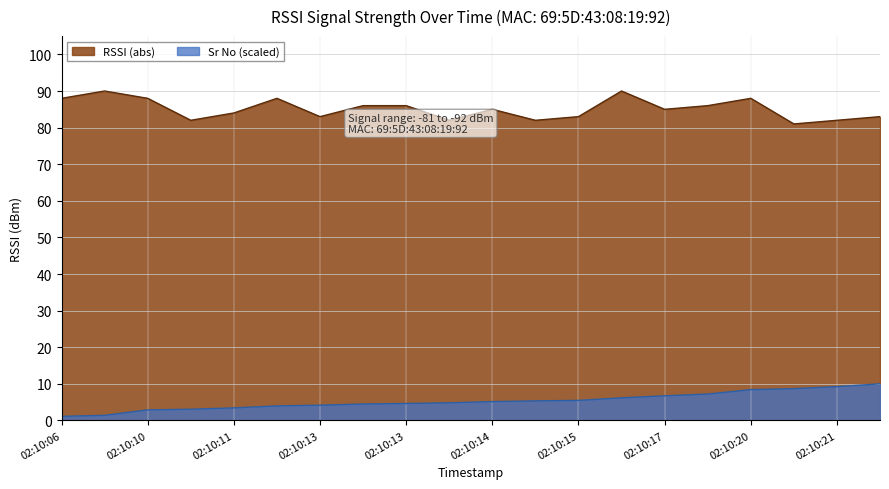

What is the greatest value displayed?

90.0